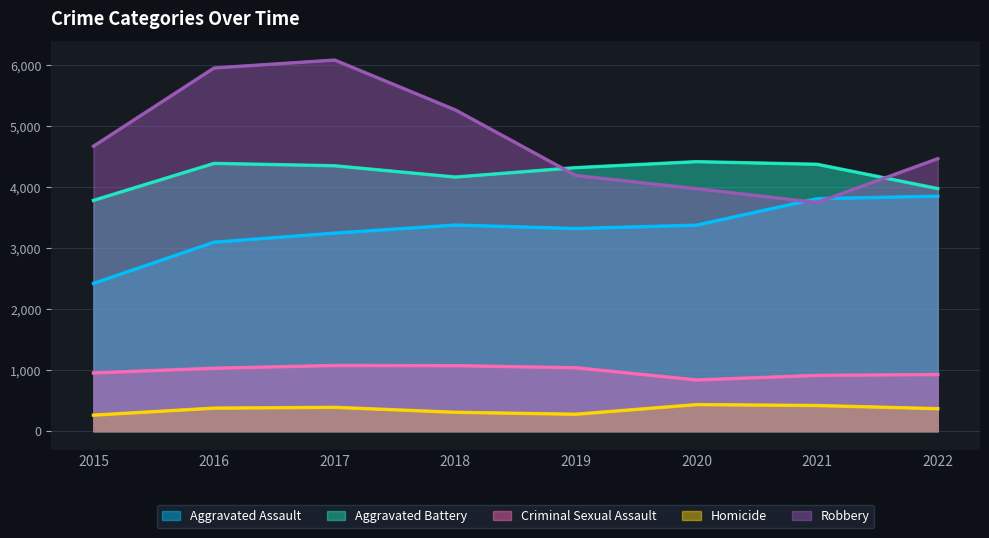

At which label does Robbery first exceed 4671?

2016